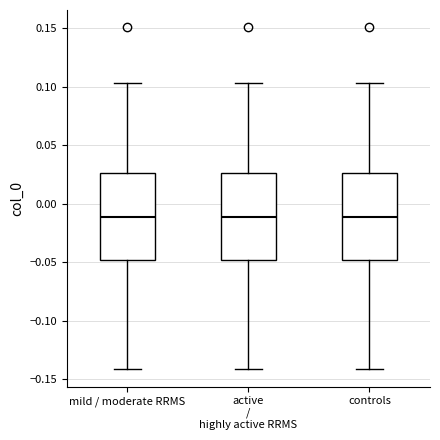

Reading left to right, read every box against the y-axis: the position of its median line, the range the box covers, and the ends of its whiskers. The values are not printed on the chart, so give them approximately, as read against the axis.

mild / moderate RRMS: median -0.010, box -0.050 to 0.025, whiskers -0.140 to 0.105
active / highly active RRMS: median -0.010, box -0.050 to 0.025, whiskers -0.140 to 0.105
controls: median -0.010, box -0.050 to 0.025, whiskers -0.140 to 0.105